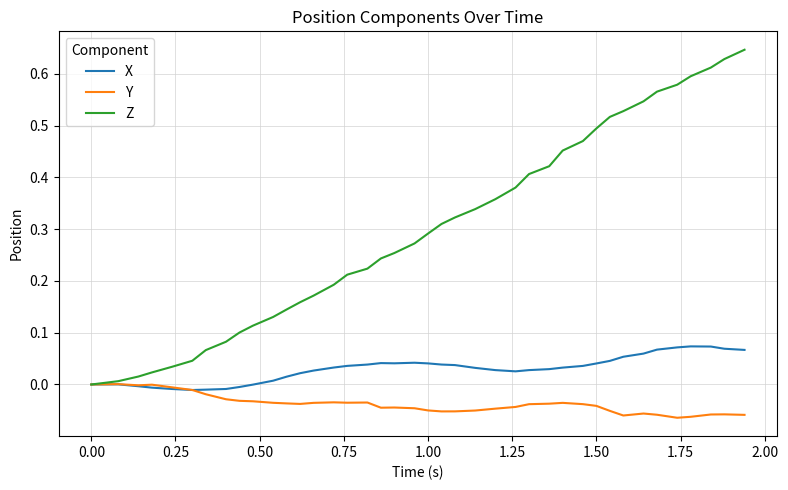

Rank the series by their maximum value, from highest to lowest.

Z, X, Y